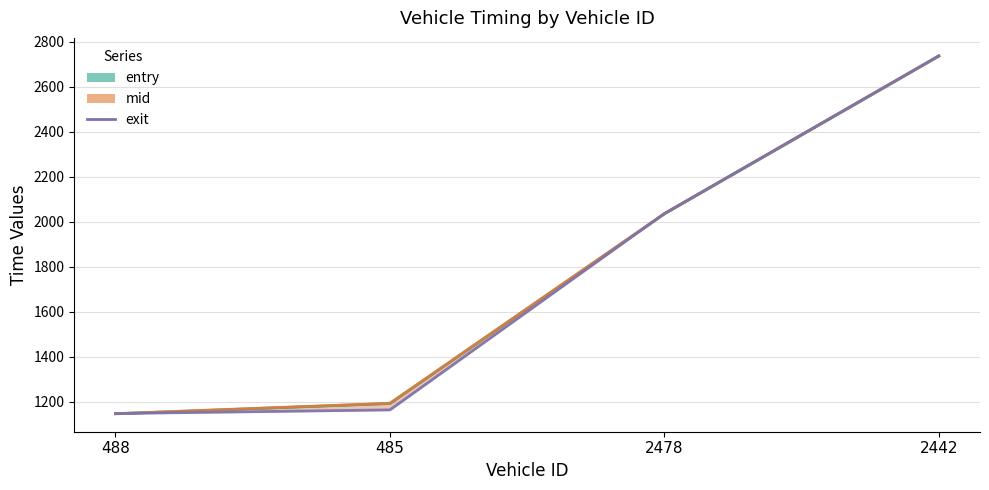

Reading left to right, list all the values displayed in this chart.

entry_line: 488=1146.5	485=1192.4	2478=2035.3	2442=2736.5
mid_line: 488=1147.3	485=1193.3	2478=2036.1	2442=2737.2
exit: 488=1147.9	485=1164.0	2478=2036.7	2442=2737.8